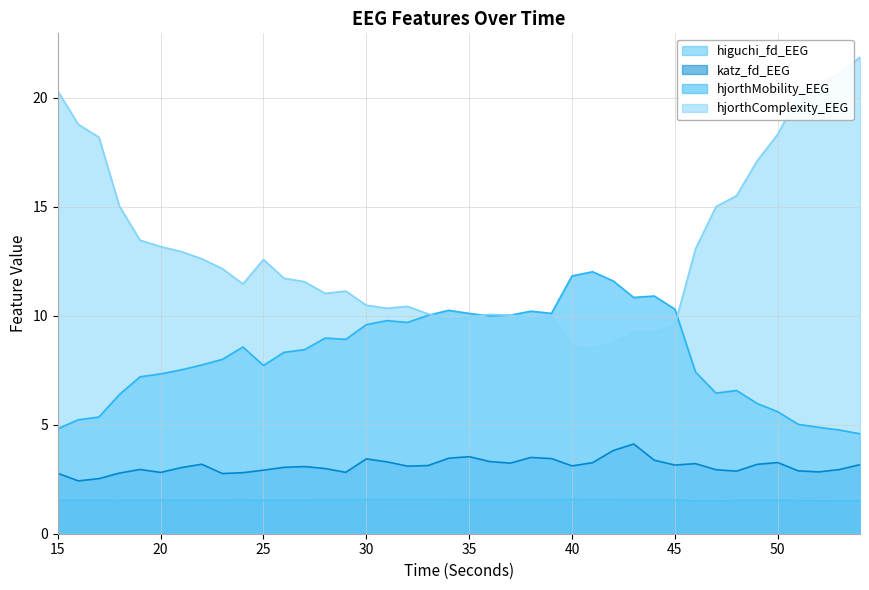

What is the maximum value shown in the chart?

21.9